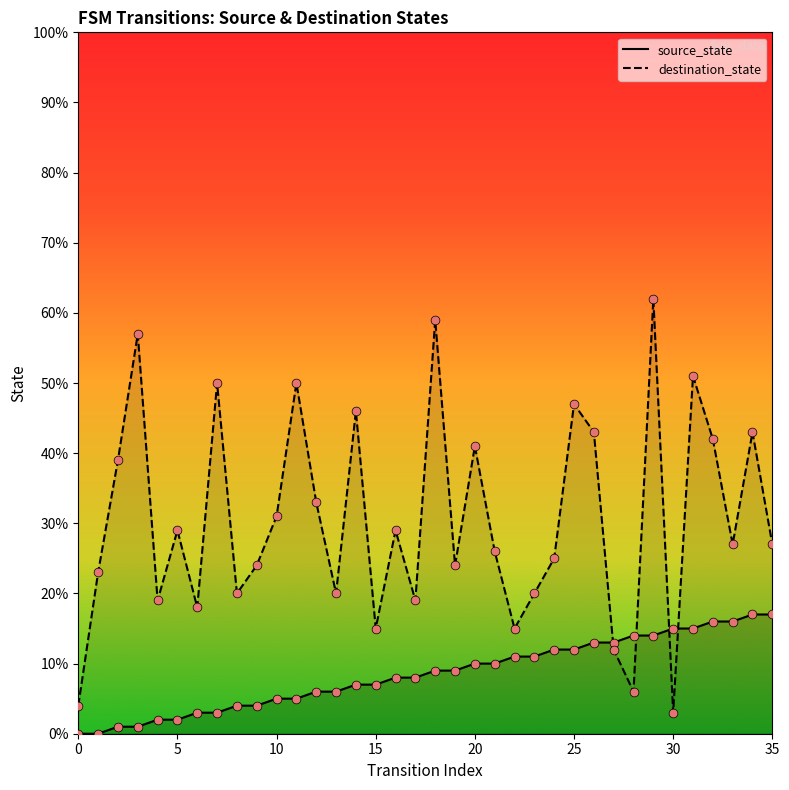

What is the total value across all series at 10?

36